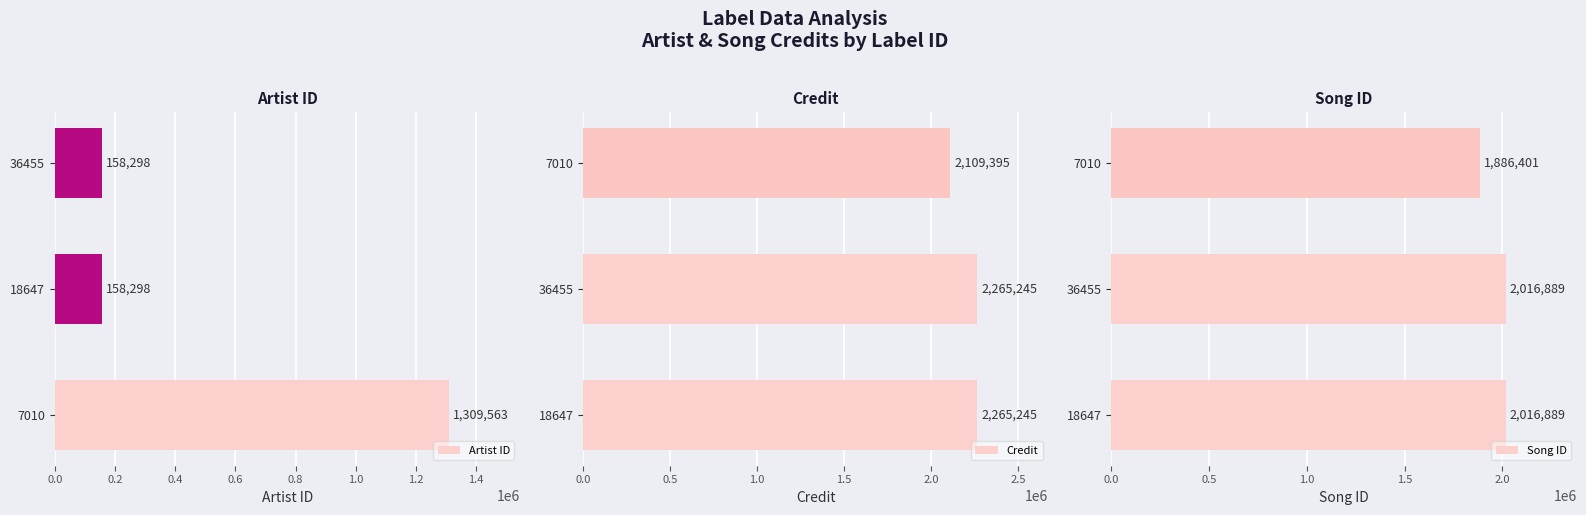

Are the bars horizontal?

Yes